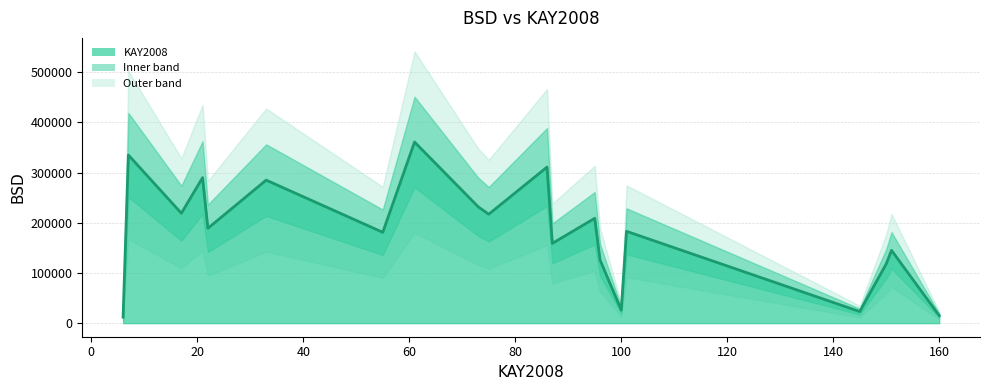

Rank the categories by value from highest to lowest.

61, 7, 86, 21, 33, 73, 17, 75, 95, 22, 101, 55, 87, 151, 96, 150, 100, 145, 160, 6